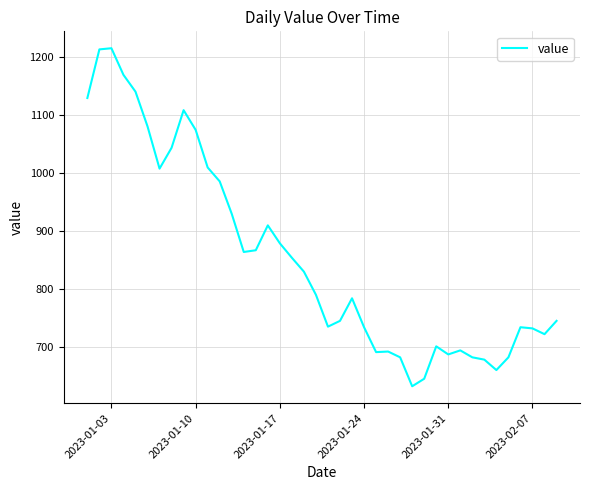

What is the maximum value shown in the chart?

1216